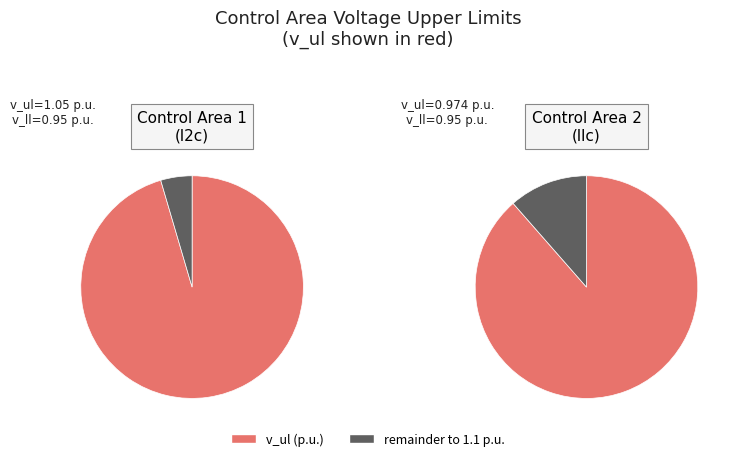

To the nearest percent, what portion does 2 represent?

48%